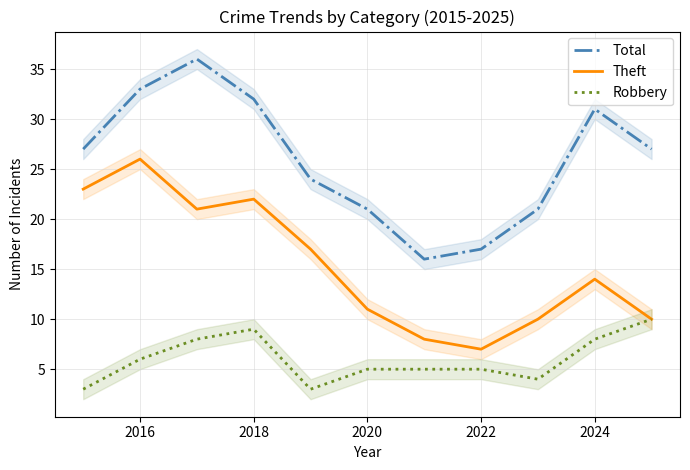

How many lines are shown in the chart?

3